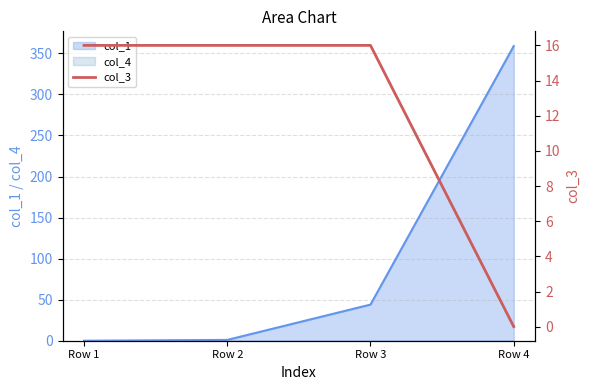

At which label is the value closest to 8?

Row 1